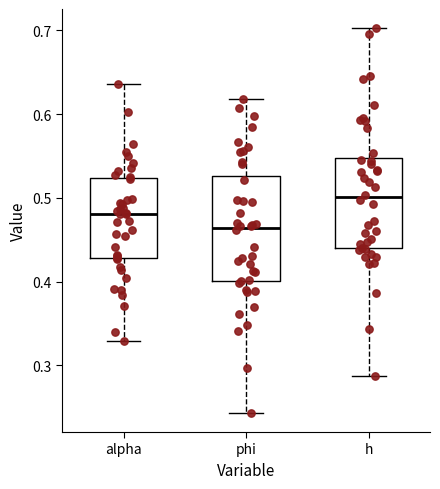

Which box is the tallest, from its lower edge to its upper edge?

phi